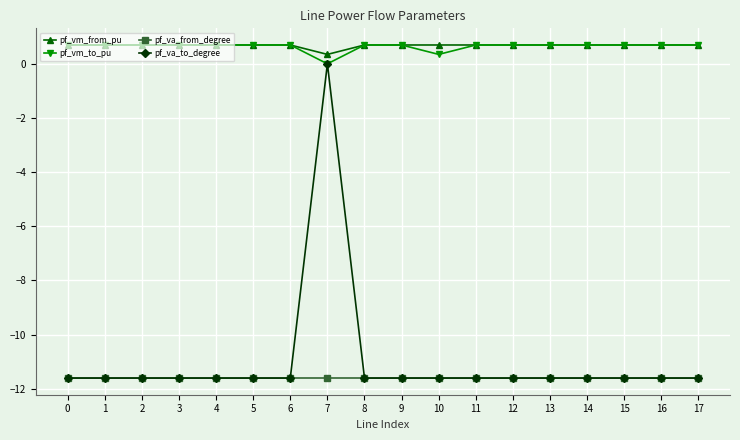

At which category is the sum across all series the highest?

7